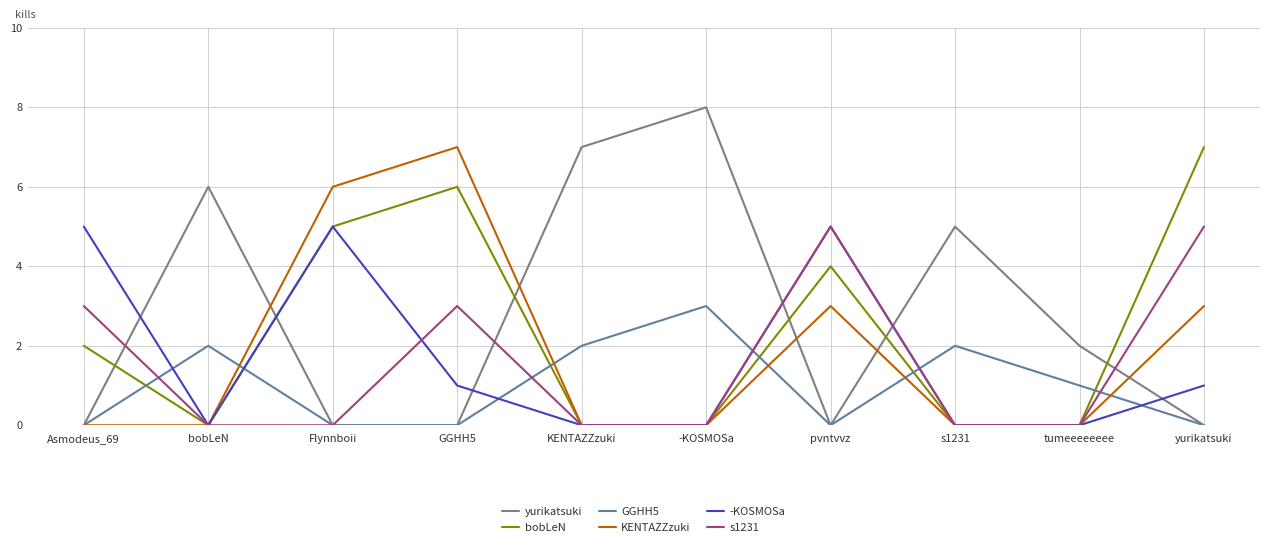

What is the greatest value displayed?

8